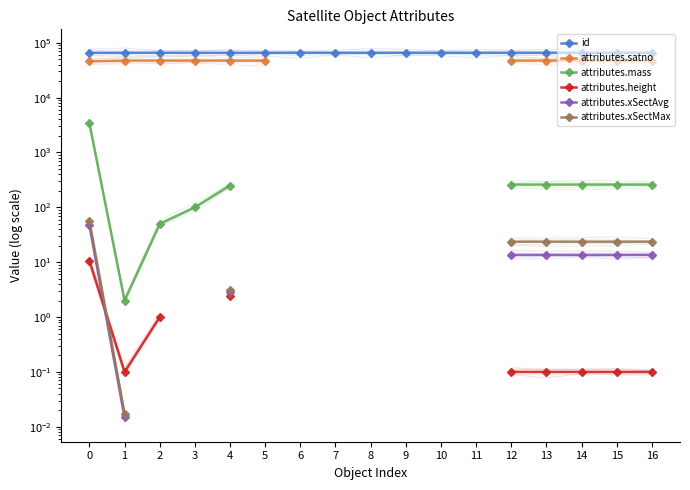

What is the difference between the maximum and second lowest values in the id series?

16.0